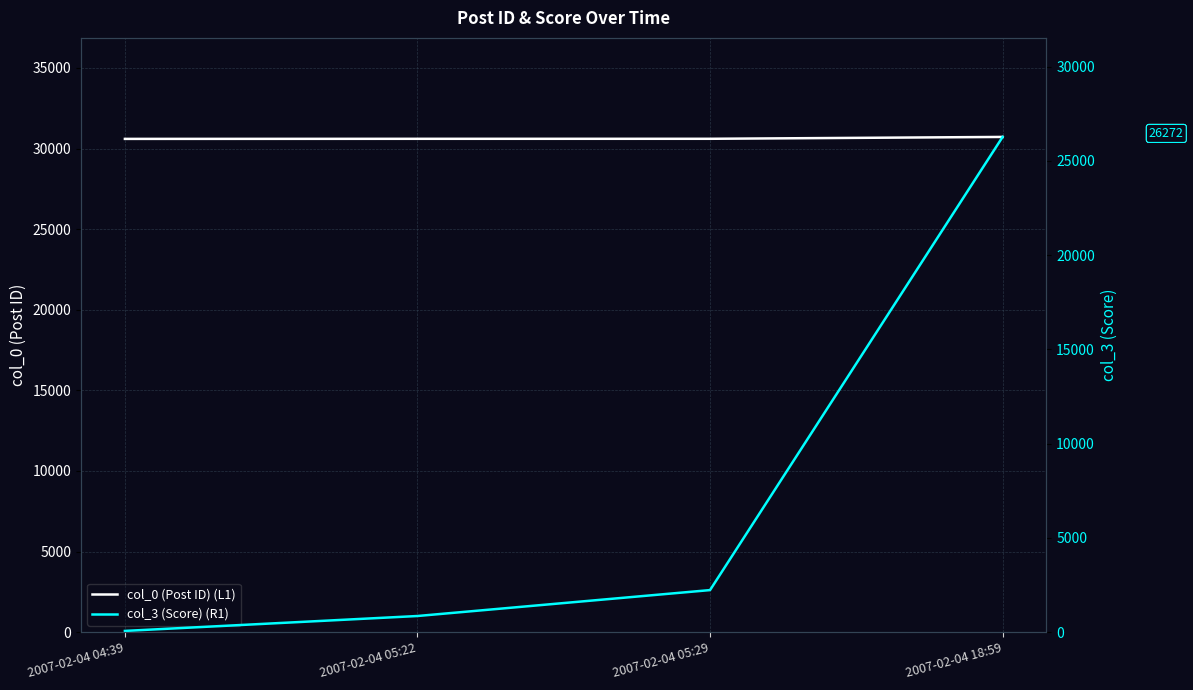

The col_0 (Post ID) (L1) series shows 49330 at 2007-02-04 18:59. True or false?

False